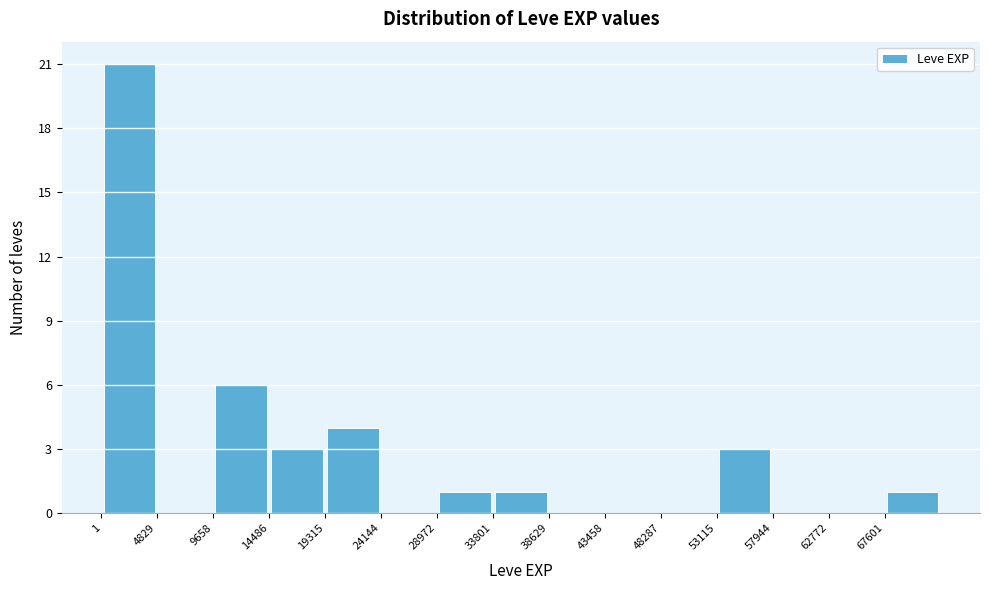

Reading left to right, list every bar in this chart as the range it spans on the x-axis followed by its height. Neither the bar edges nor the heights are printed on the chart, so give them approximately, as read against the axes.

0 to 5000: 21
5000 to 9500: 0
9500 to 14500: 6
14500 to 19500: 3
19500 to 24000: 4
24000 to 29000: 0
29000 to 34000: 1
34000 to 38500: 1
38500 to 43500: 0
43500 to 48500: 0
48500 to 53000: 0
53000 to 58000: 3
58000 to 63000: 0
63000 to 67500: 0
67500 to 72500: 1